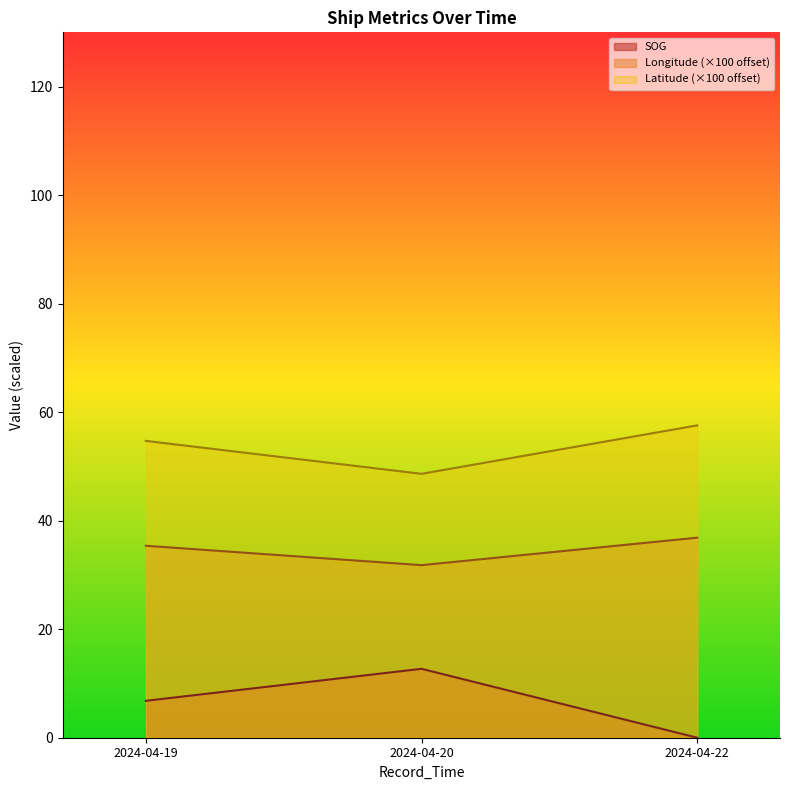

Which category has the lowest value in the SOG series?

2024-04-22